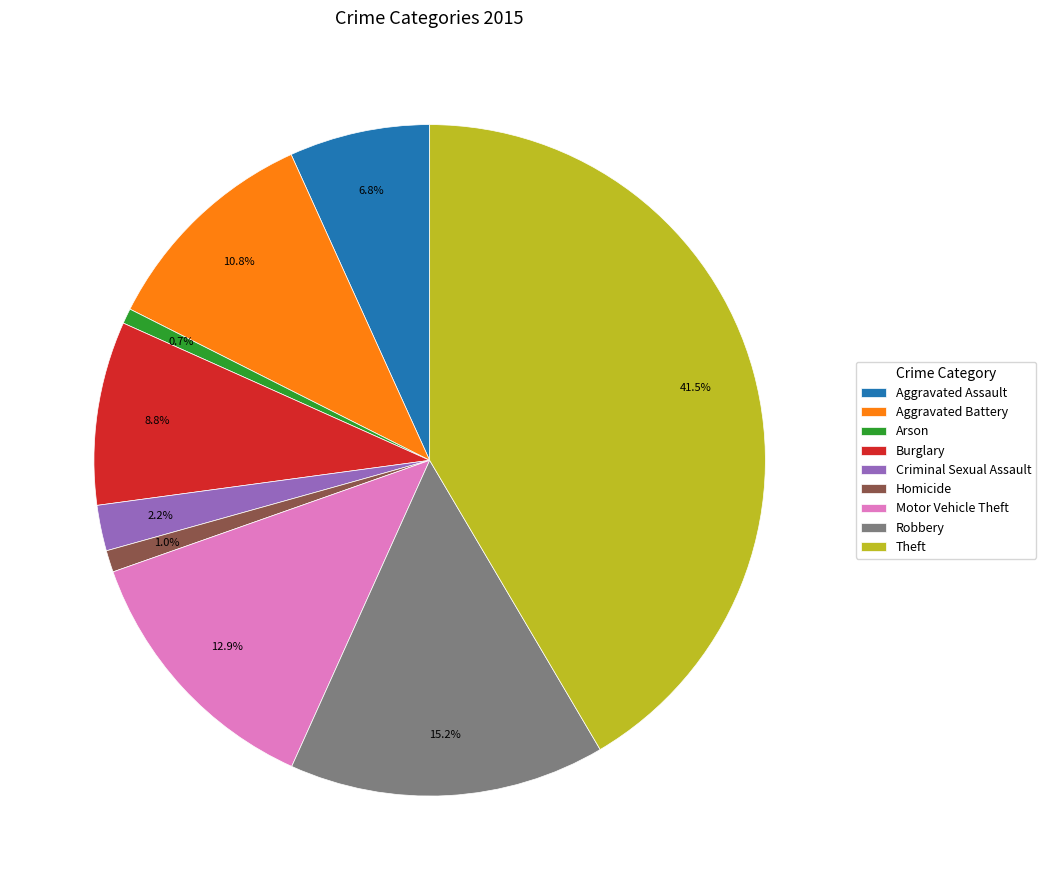

What is the largest slice in the pie chart?

Theft